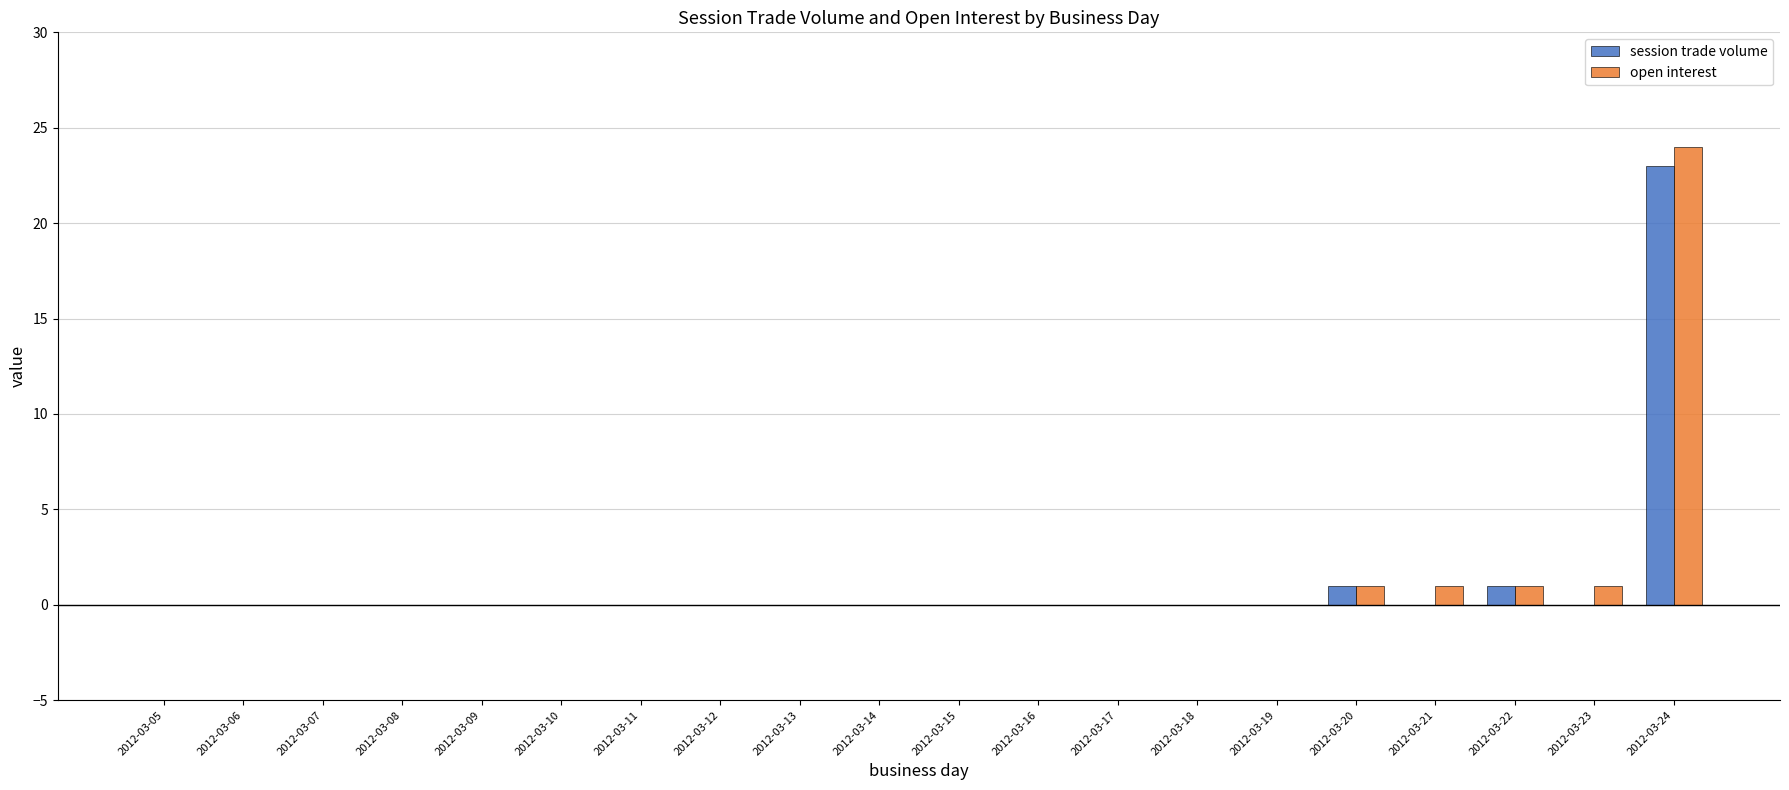

Which series has the largest range (max minus min)?

open interest